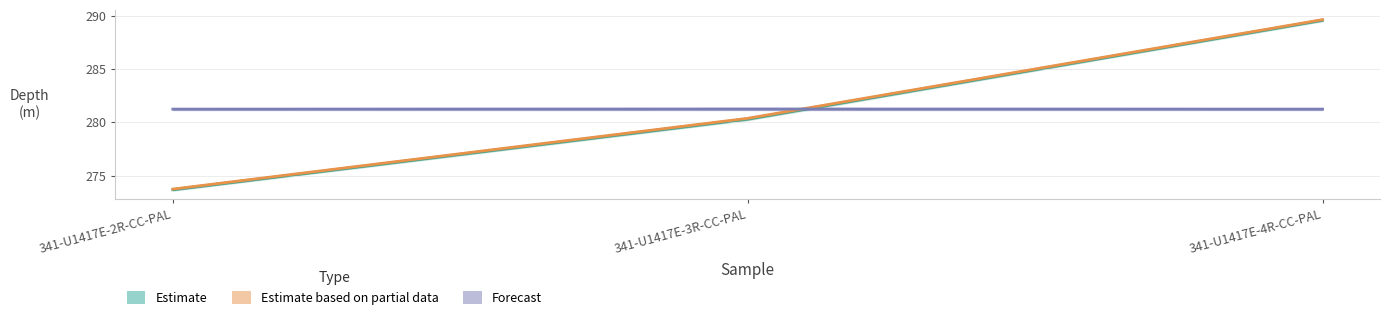

Is it true that bottom_cm equals 191.3 at 341-U1417E-3R-CC-PAL?

False